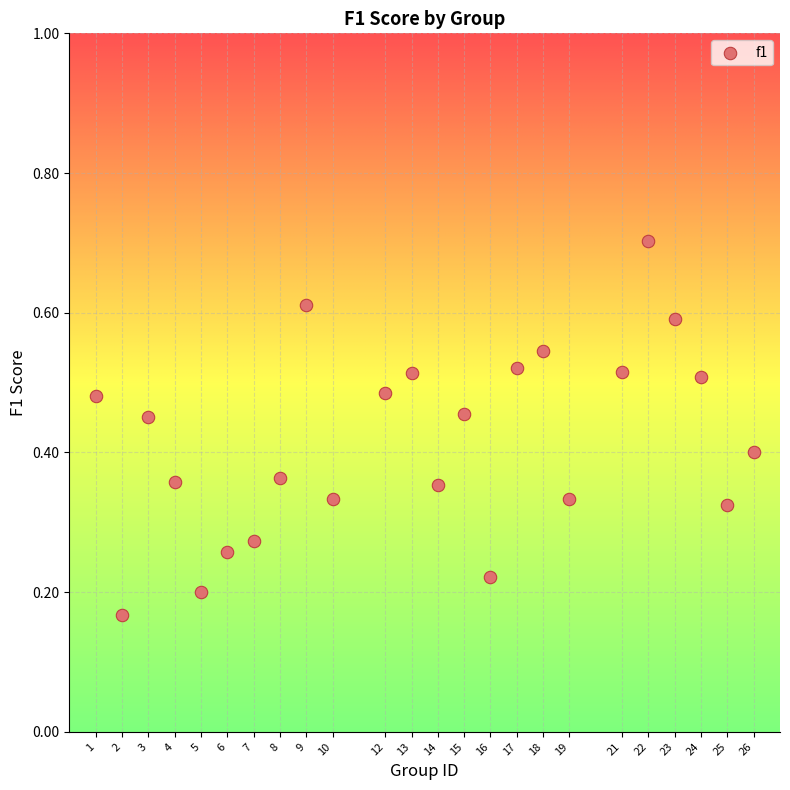

What is the range of X values (max minus min)?

25.0